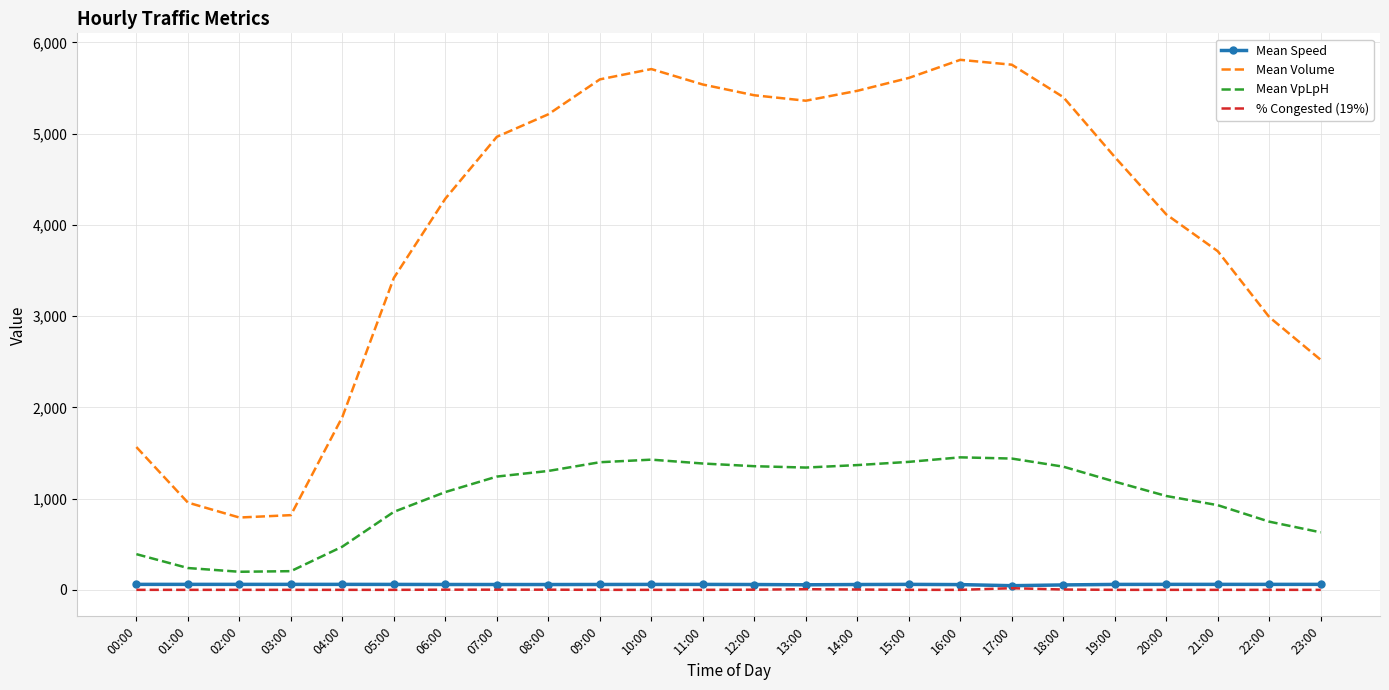

Is it true that Mean Speed equals 60.0 at 22:00?

True